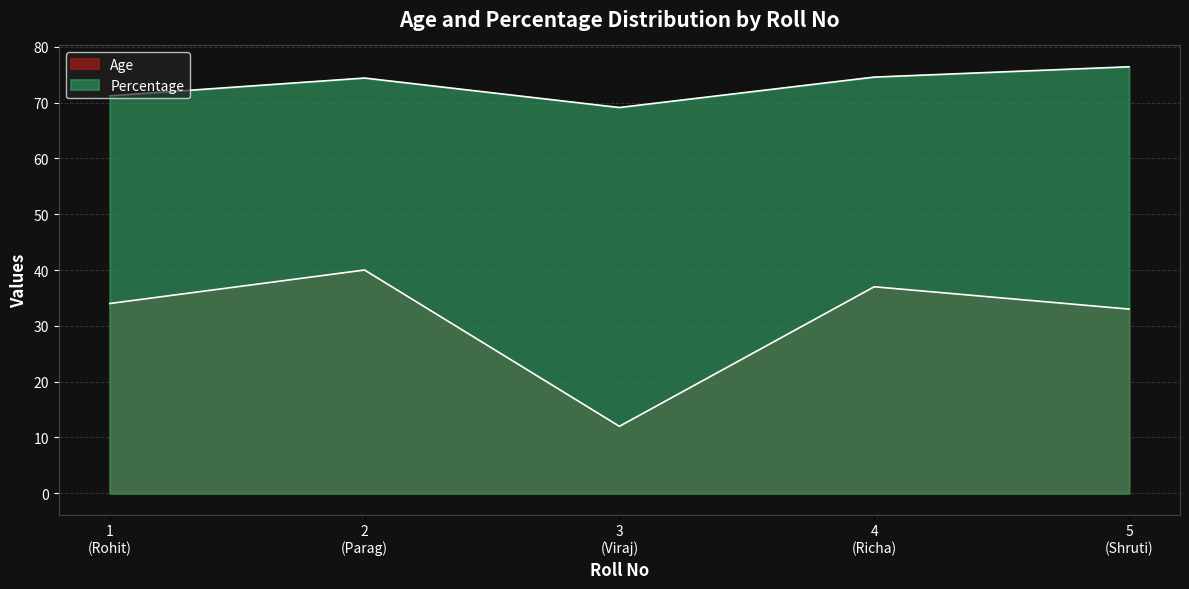

The Age series shows 12.0 at 3 (Viraj). True or false?

True